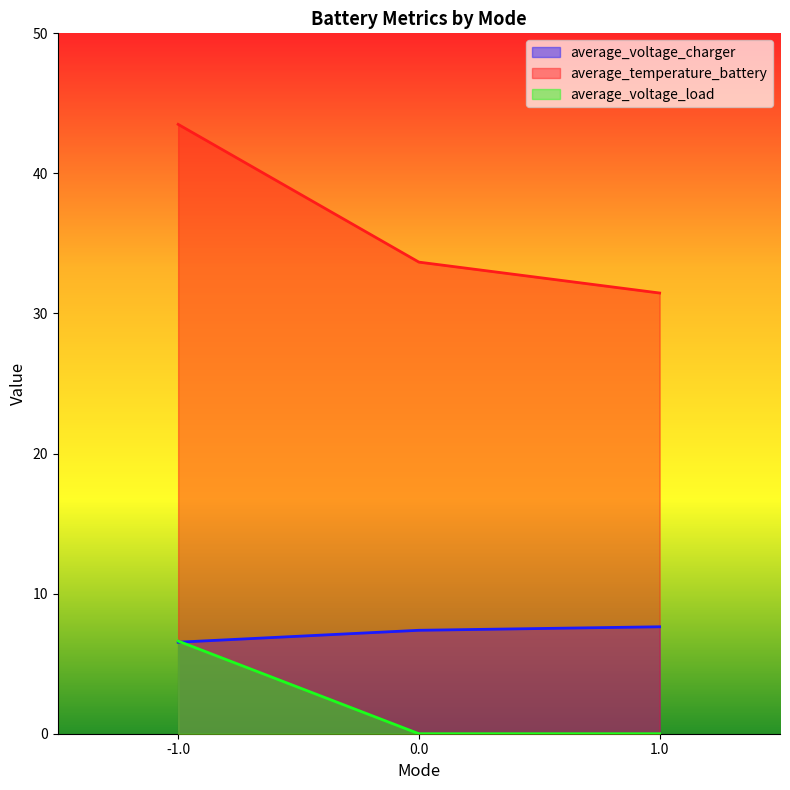

What position from the left is -1.0?

1